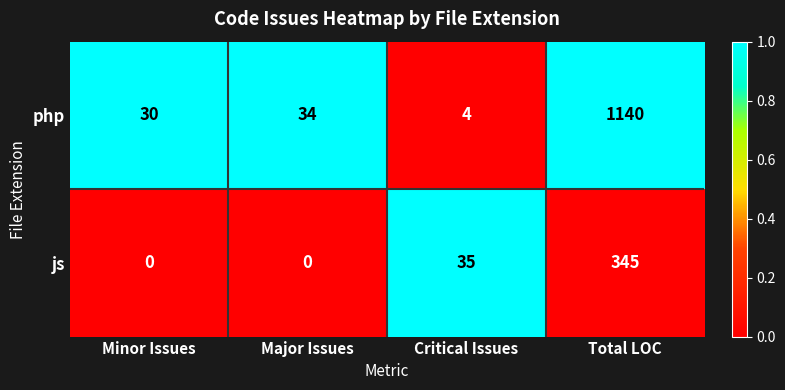

How many data points does each series have?

4